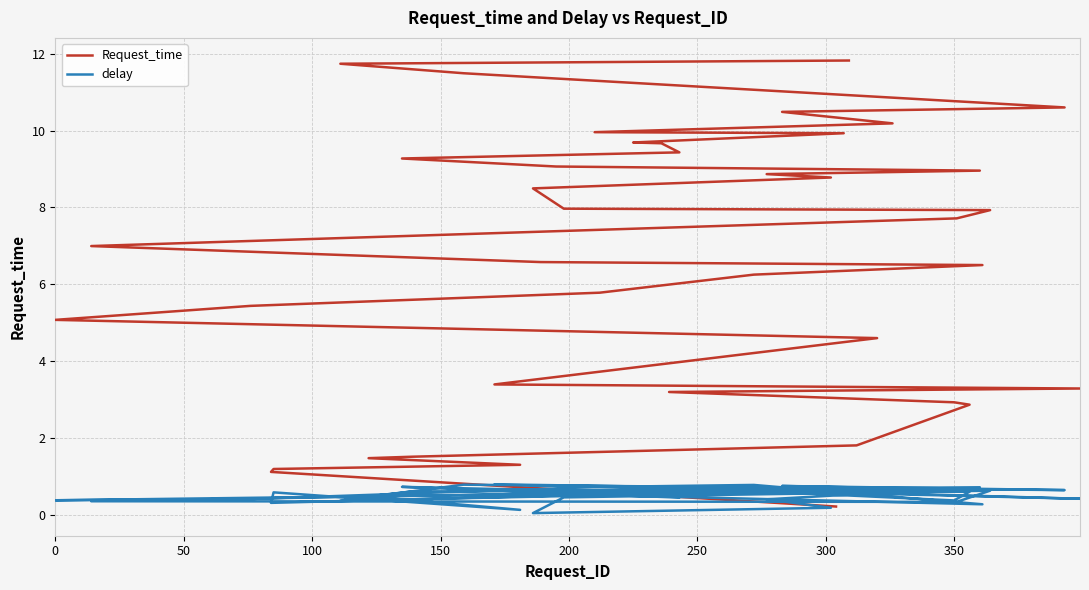

What is the average value of the Request_time series?

6.6